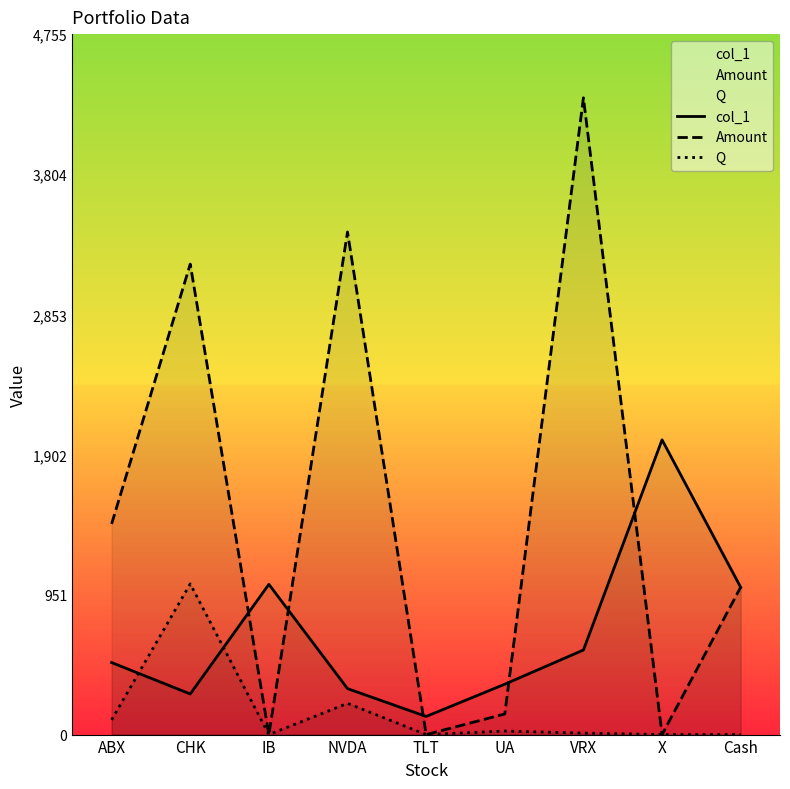

Where does the col_1 series first go above 489?

IB